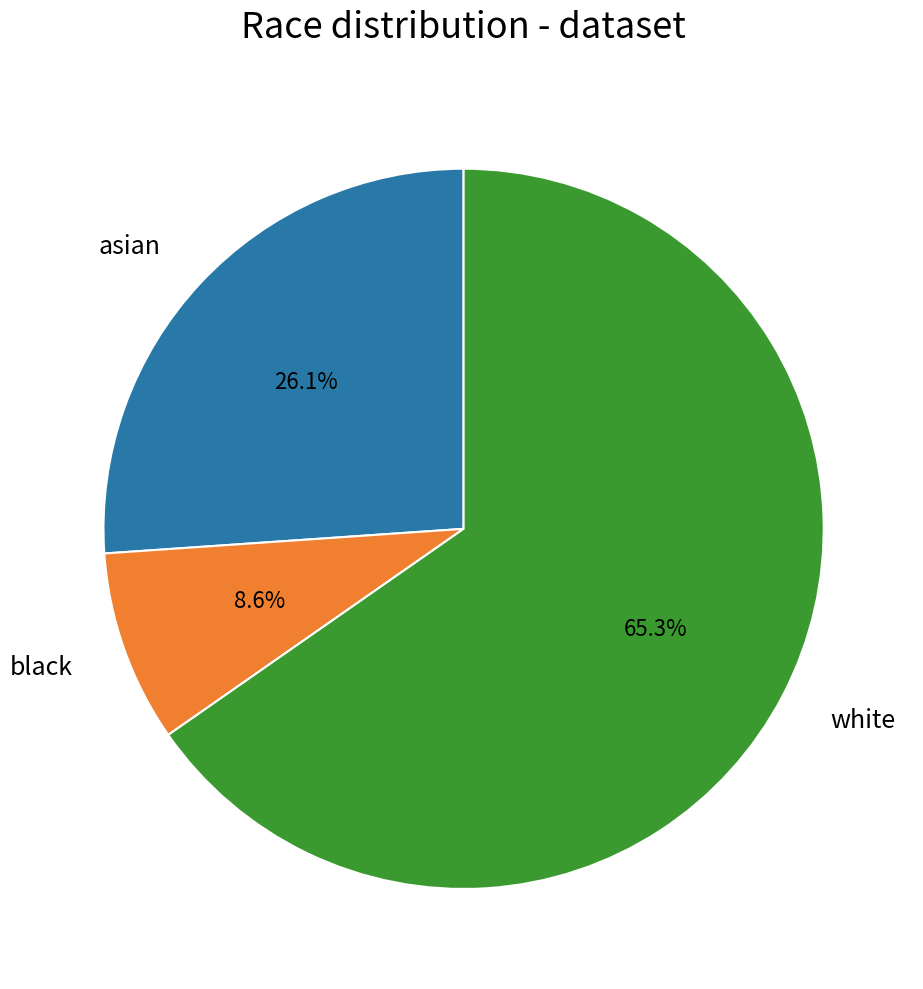

Rank the categories by value from lowest to highest.

black, asian, white